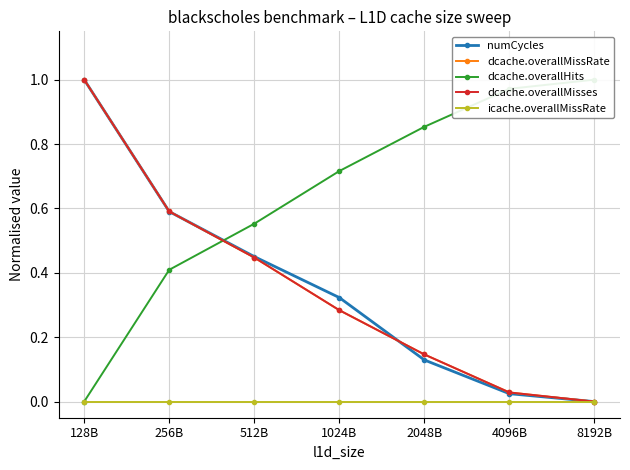

Where is dcache.overallHits nearest to the value 0?

128B